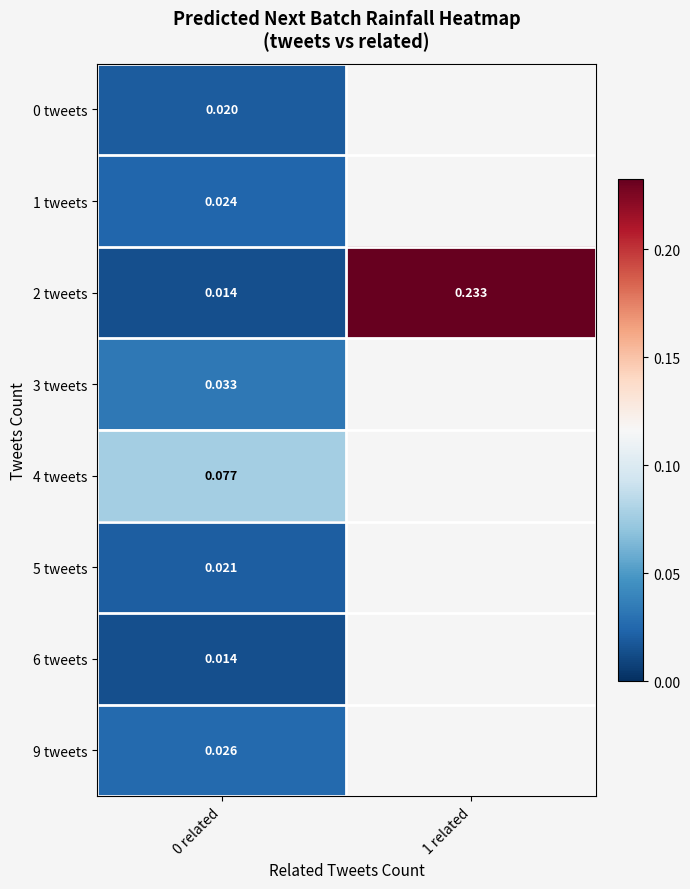

Is the value of 1 tweets at 0 related greater than the value of 0 tweets at 0 related?

Yes